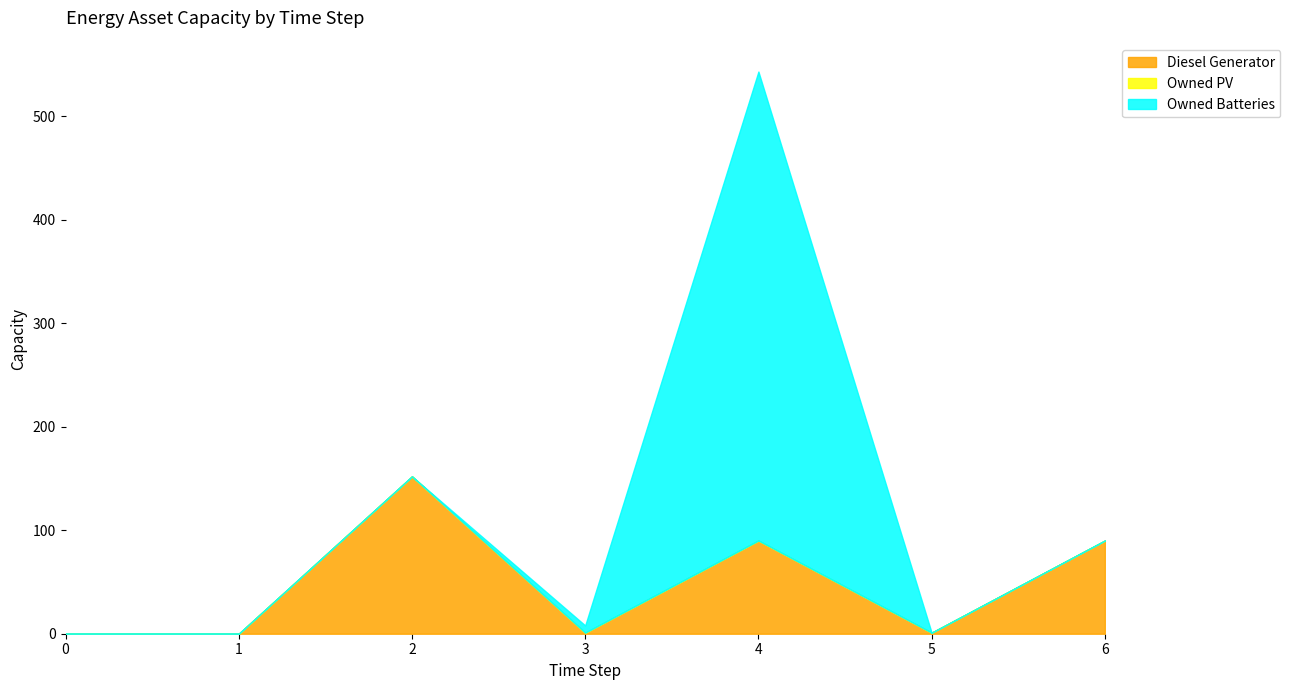

Is the value of Diesel Generator at 1 greater than the value of Owned Batteries at 5?

No